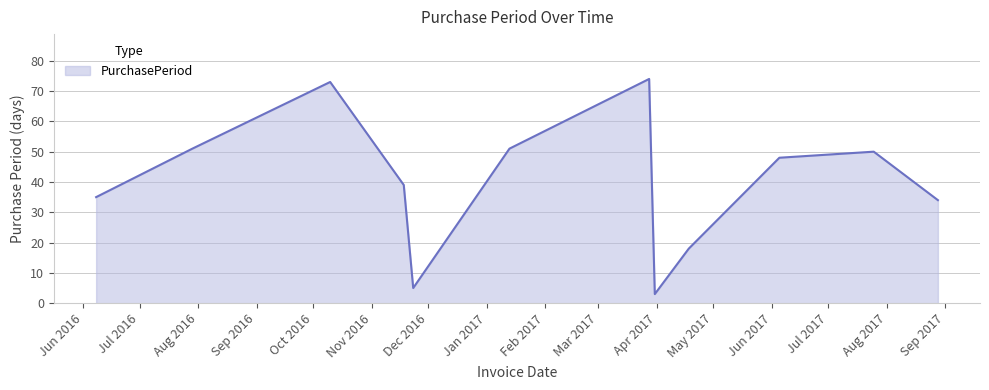

What is the greatest value displayed?

74